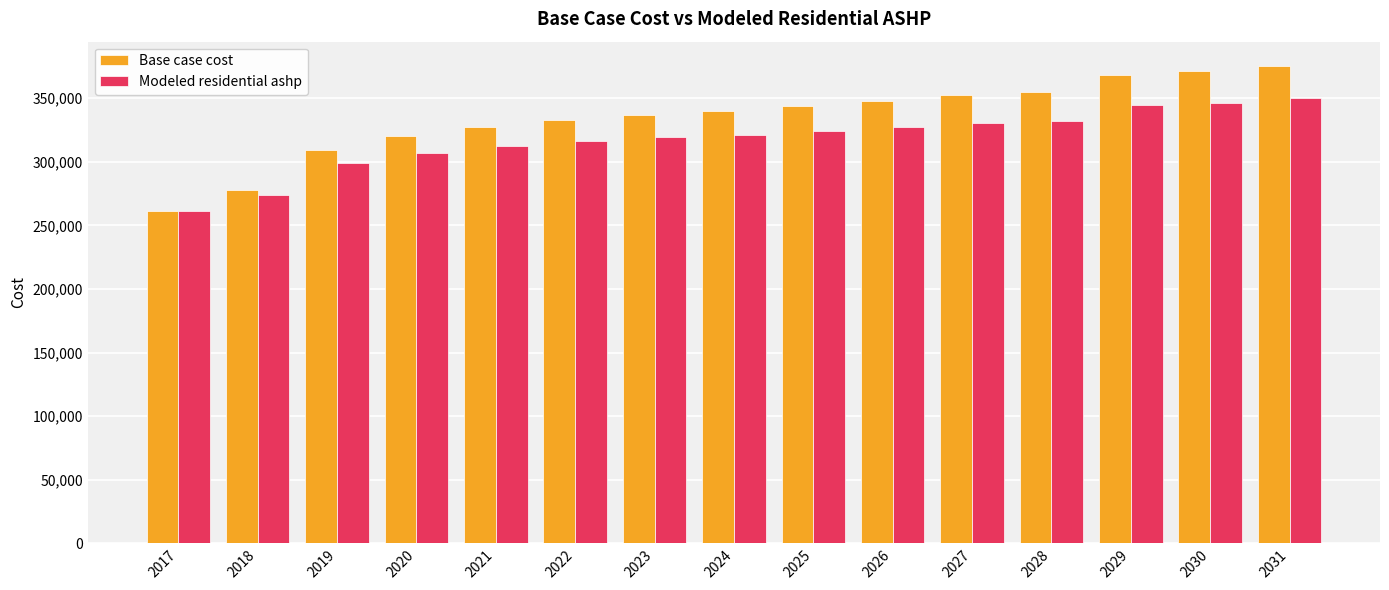

At which label does Modeled residential ashp first exceed 321469?

2024